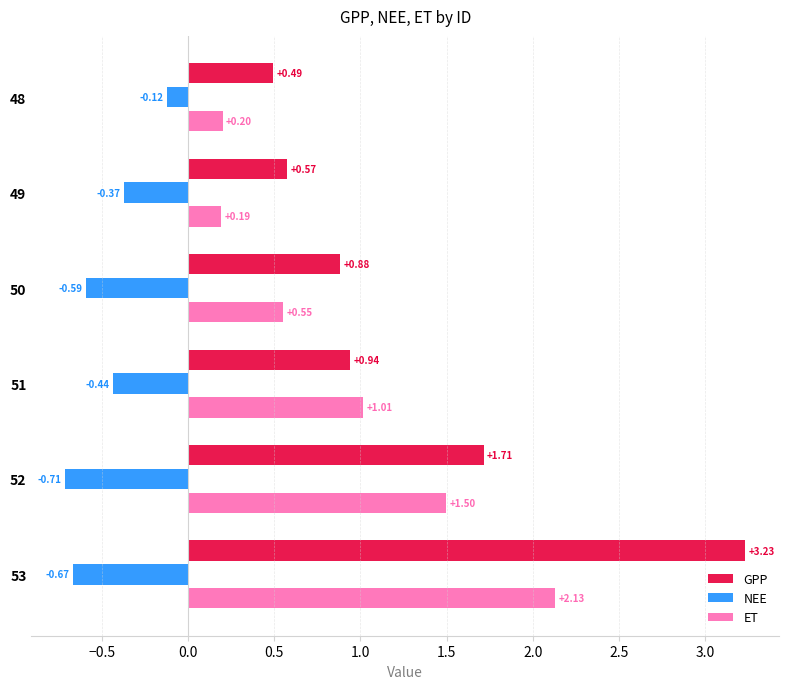

List the labels in order of GPP value, largest first.

53, 52, 51, 50, 49, 48